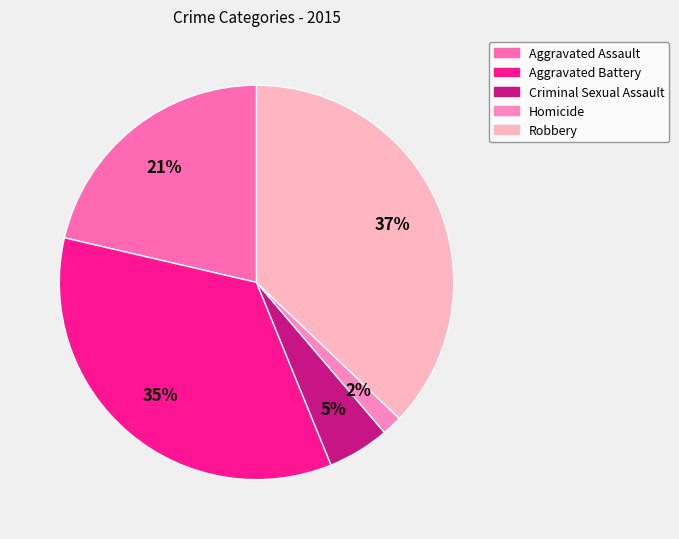

Does Aggravated Assault account for over 50% of the chart?

No